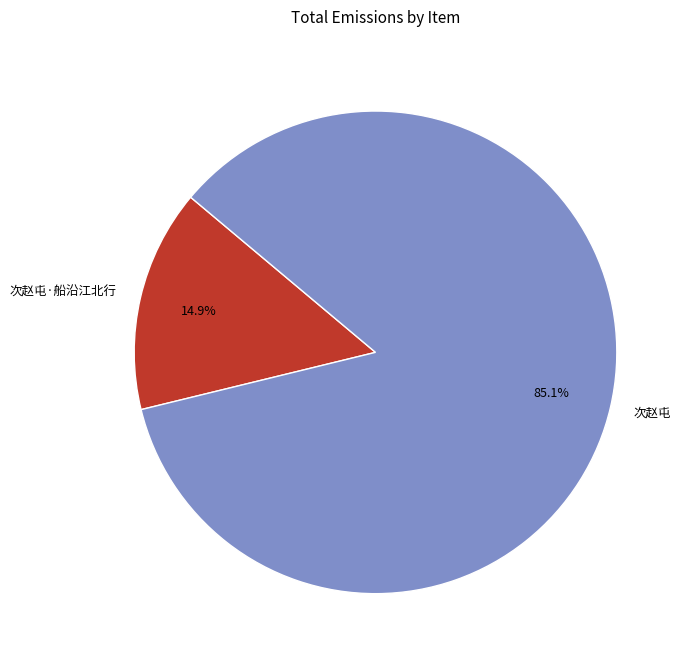

To the nearest percent, what percentage of the pie is 次赵屯?

85%